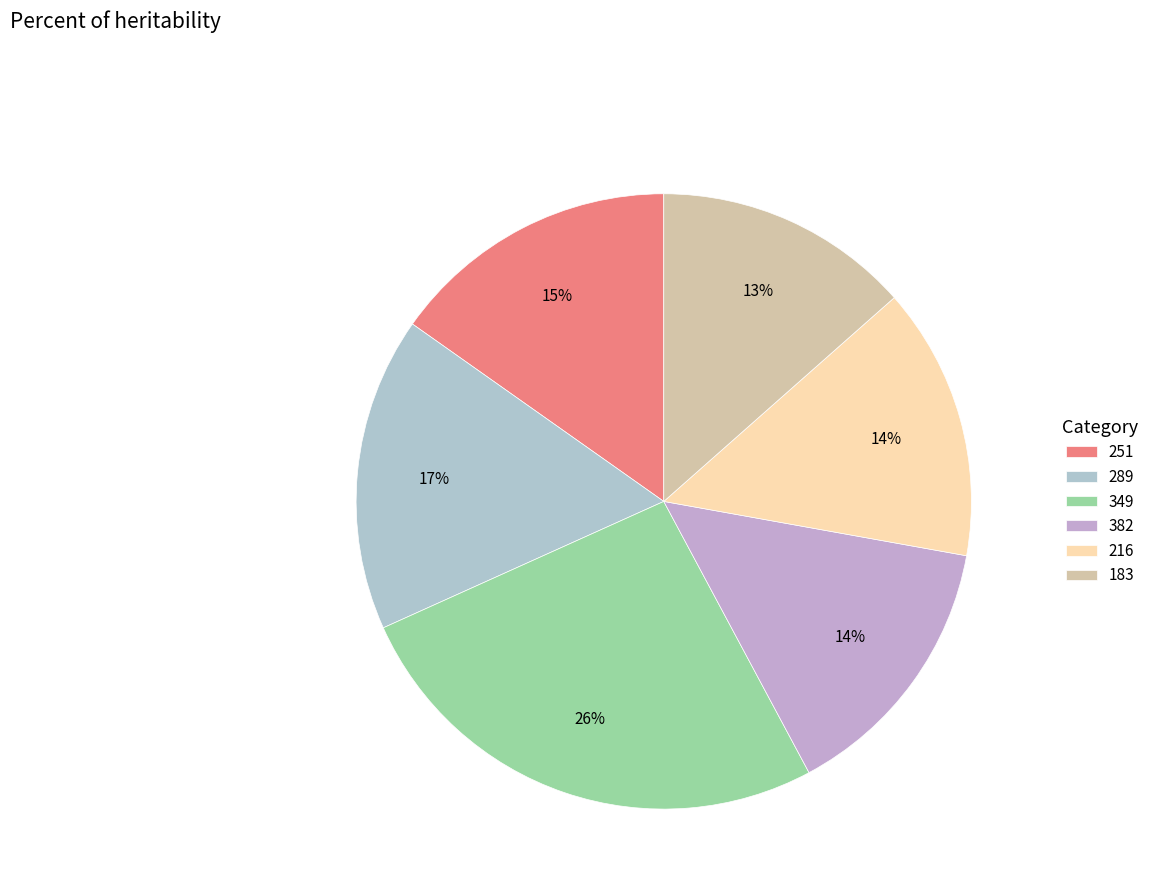

How much of the chart is everything except 216?

85.7%